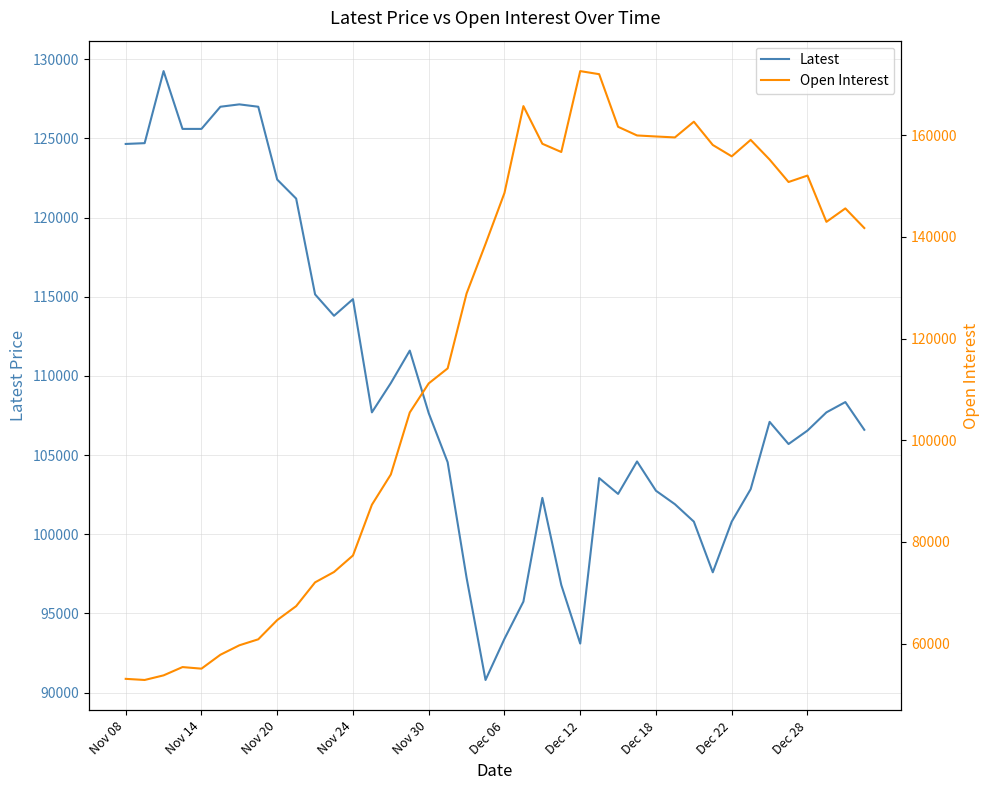

What is the minimum value shown in the chart?

52858